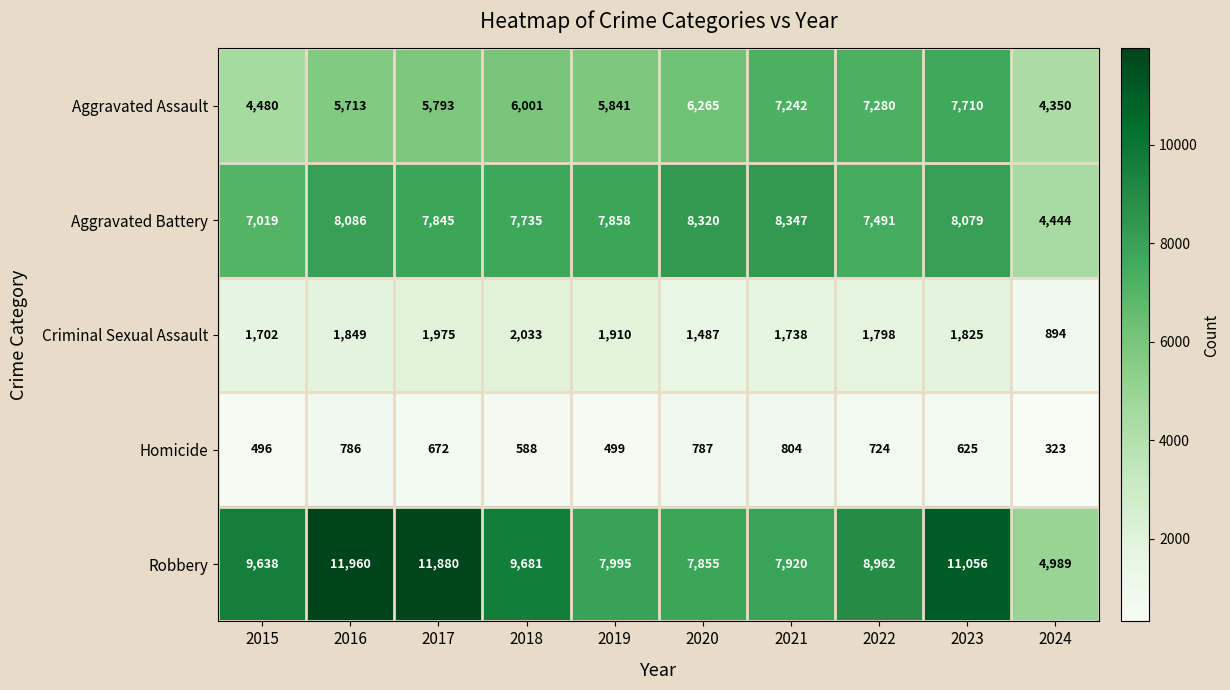

What is the spread (max minus min) of values at 2022?

8238